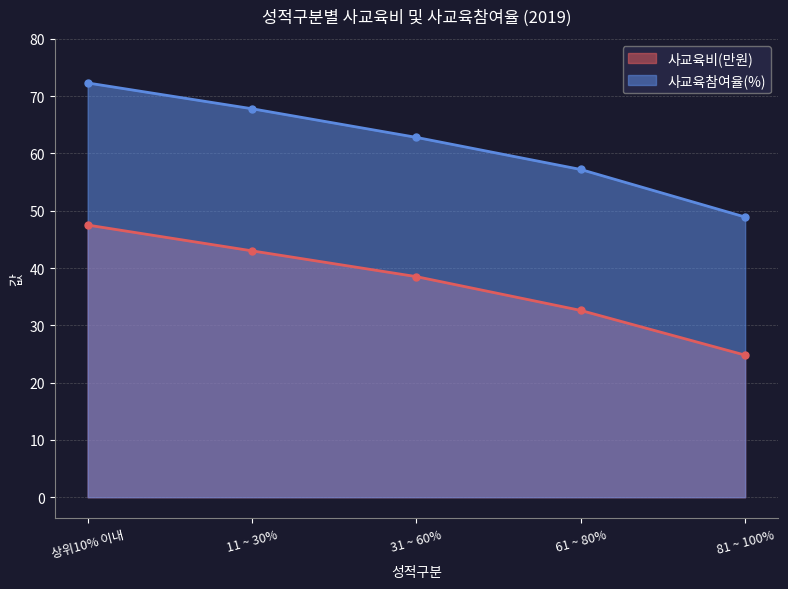

What is the average value of the 사교육참여율(%) series?

61.8